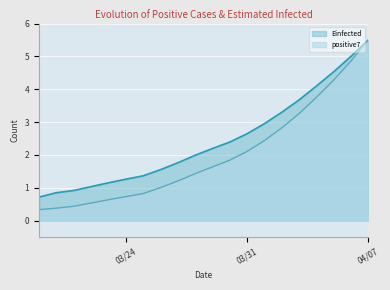

Which series has the largest total across all categories?

Einfected